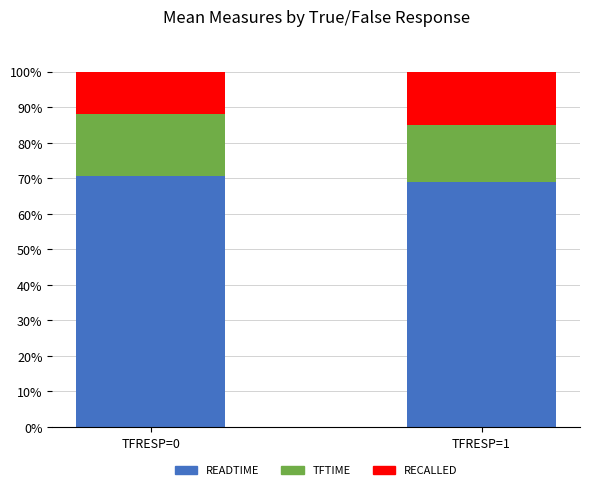

Reading left to right, what are the values for READTIME?

TFRESP=0=70.7	TFRESP=1=69.0